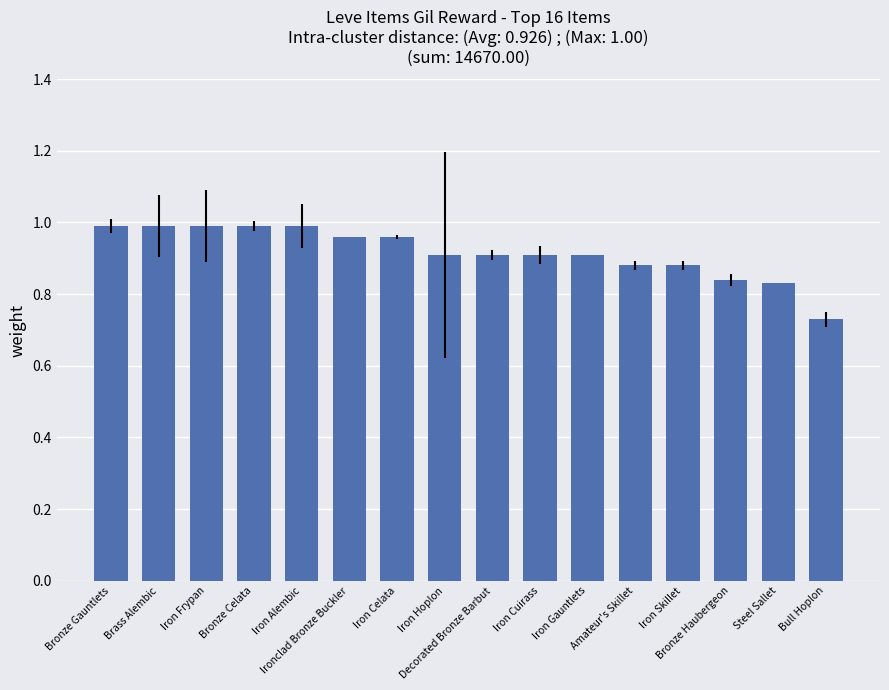

What position from the left is Bronze Celata?

4